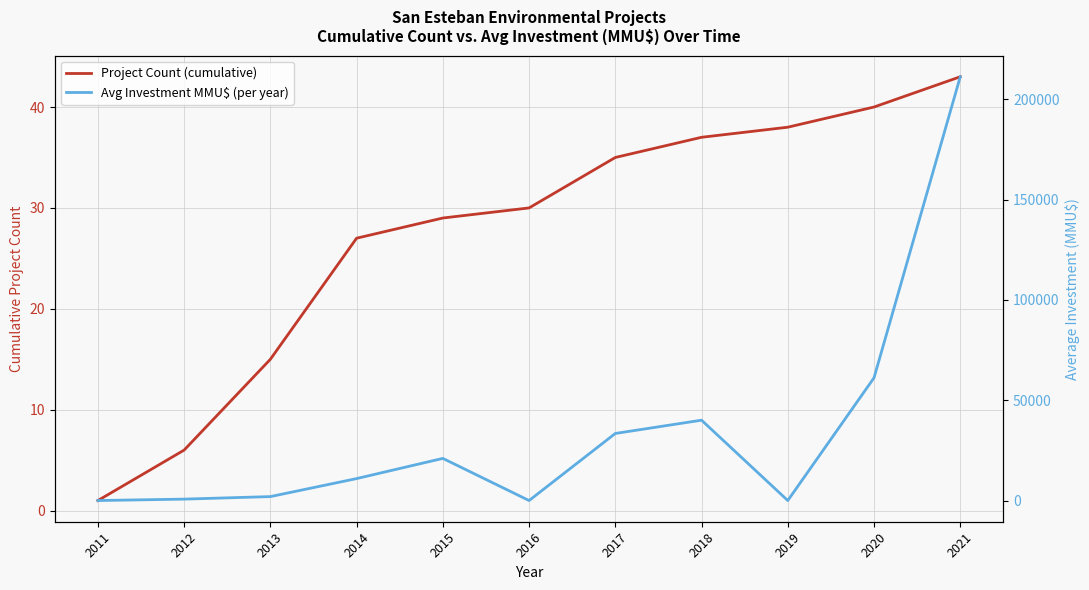

What are all the series names shown in the legend?

Project Count (cumulative), Avg Investment MMU$ (per year)